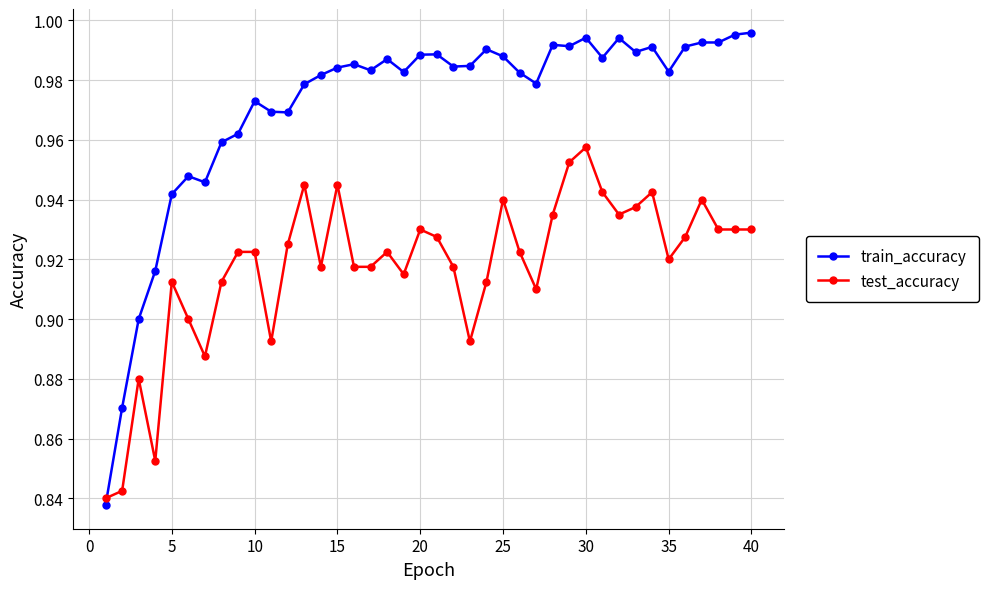

How many lines are shown in the chart?

2